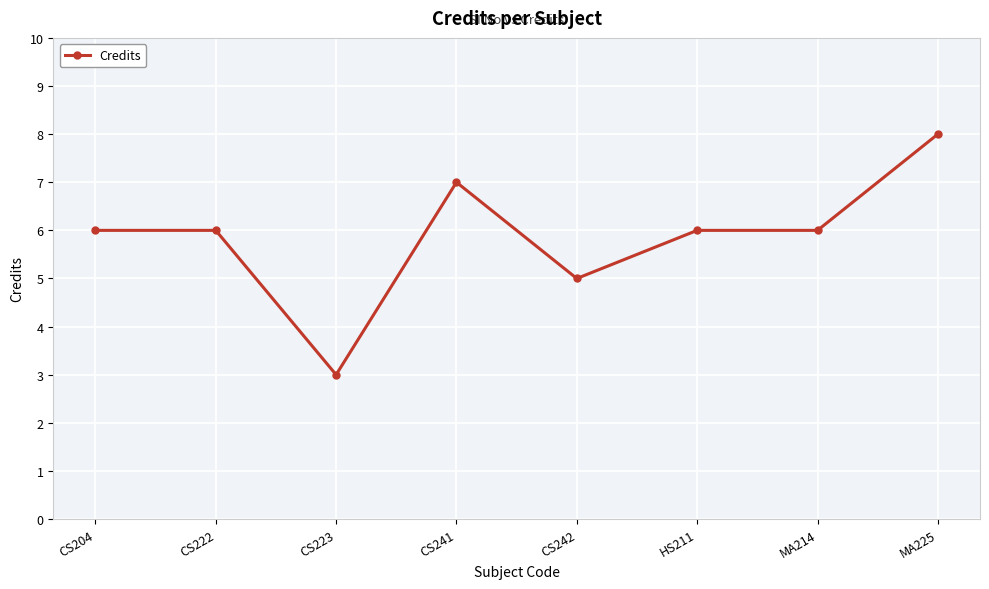

The value at CS204 is 9. True or false?

False